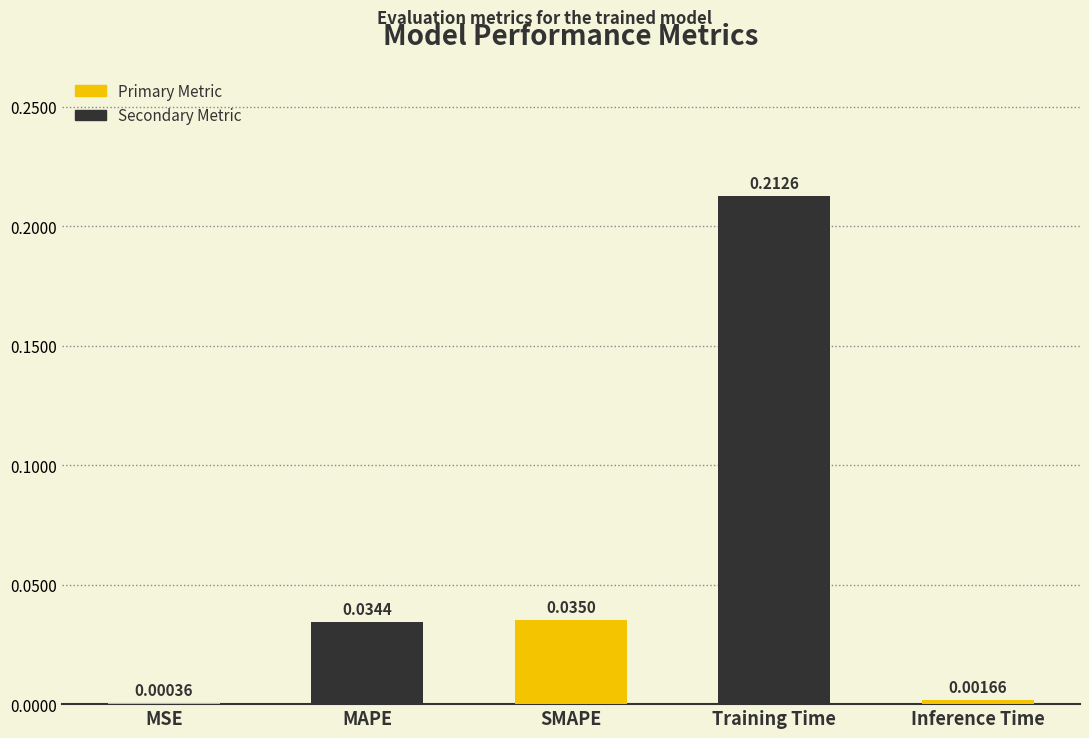

Which category has the highest value across all series?

Training Time